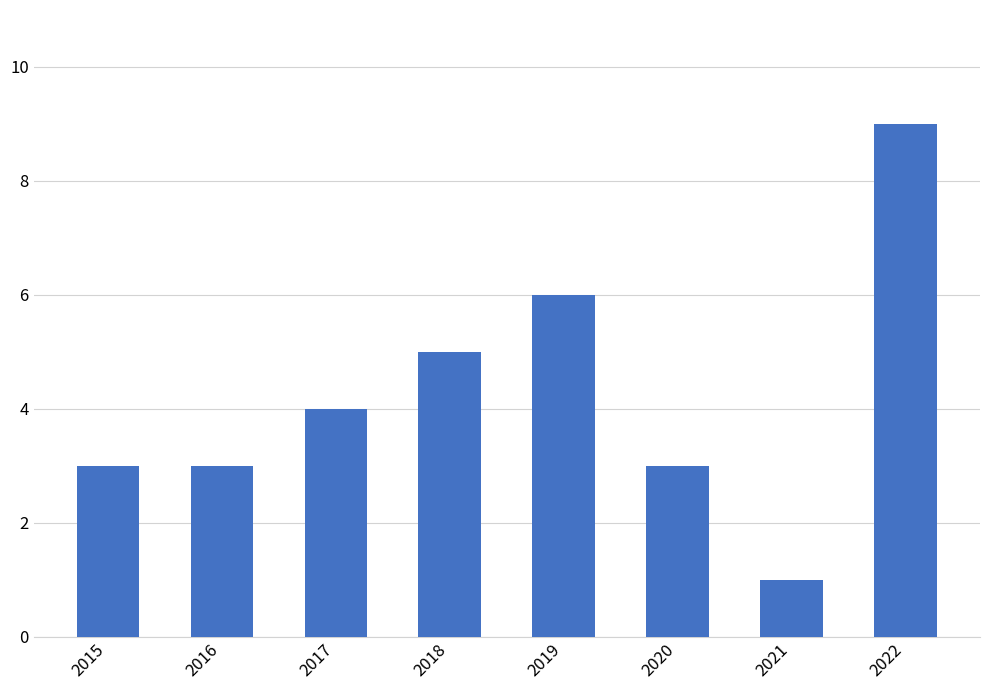

What is the difference between the values at 2019 and 2017?

2